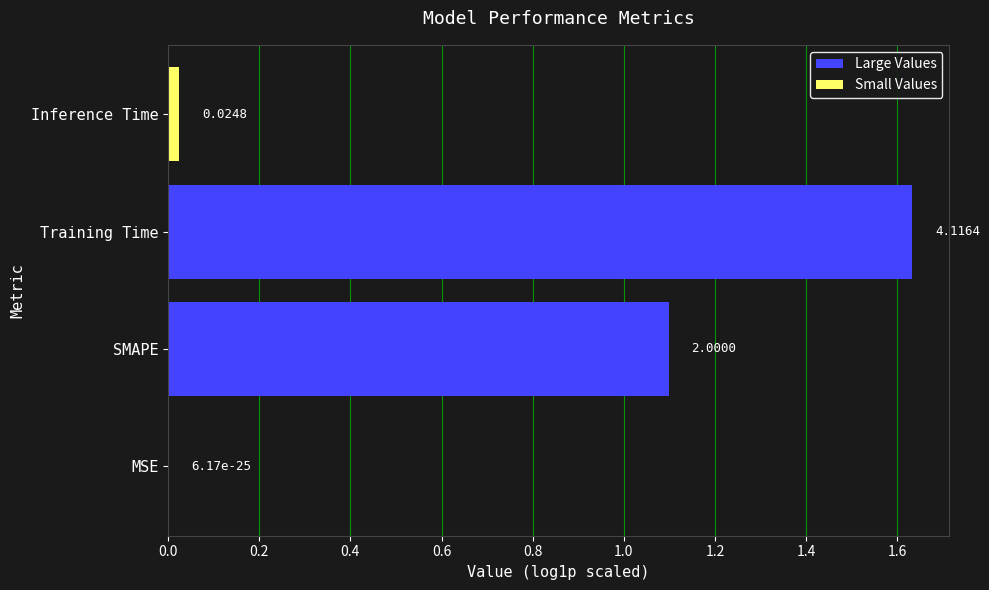

At which label is Small Values closest to 0?

MSE